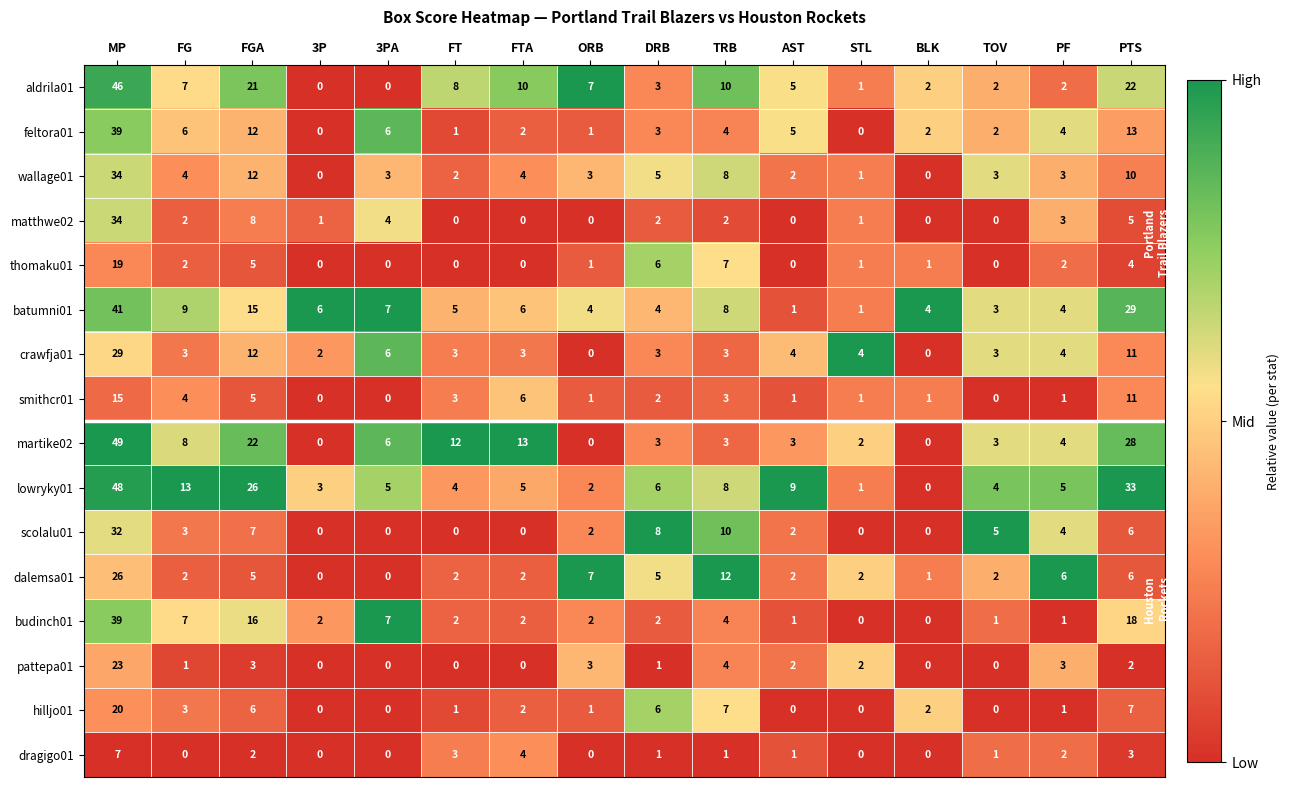

At which label does lowryky01 first exceed 5?

MP